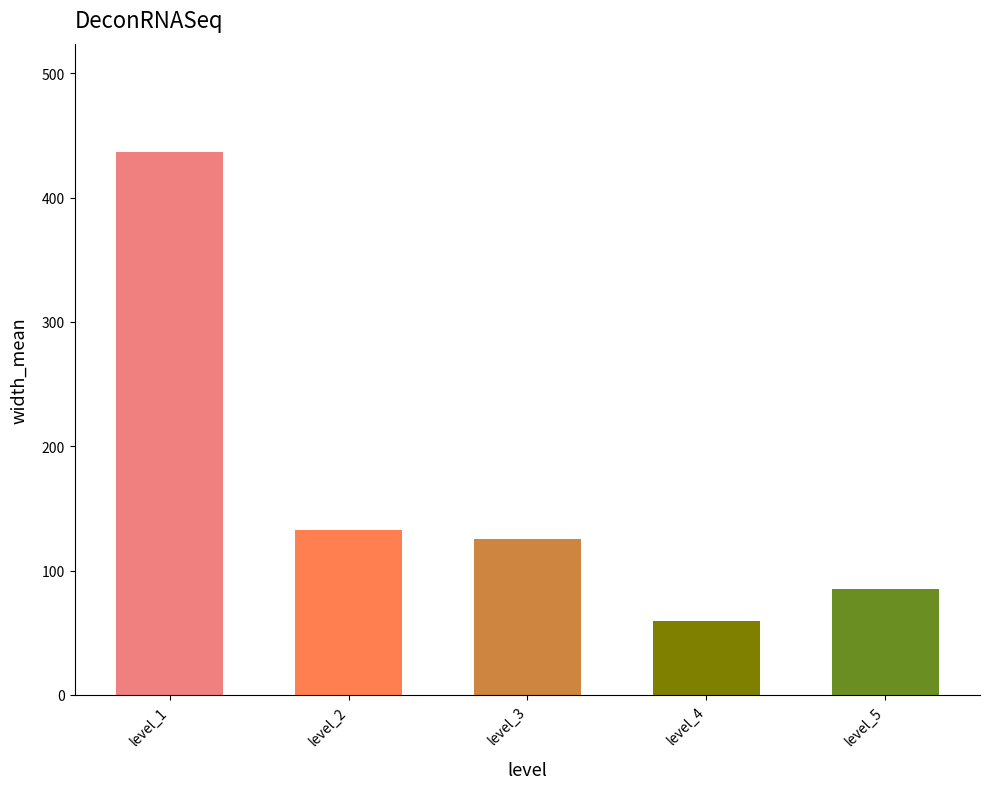

Count the number of categories in the chart.

5